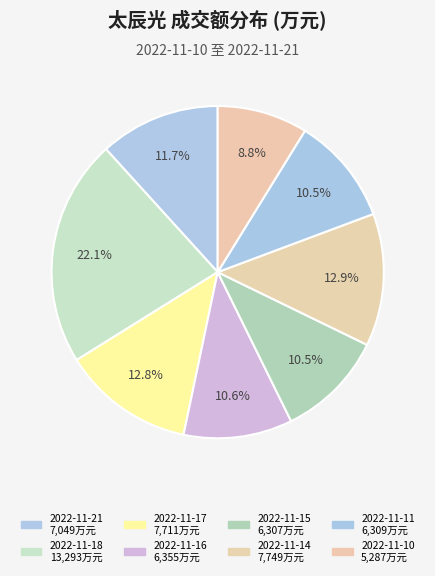

To the nearest percent, what is the difference between the 2022-11-10 and 2022-11-14 slice percentages?

4%